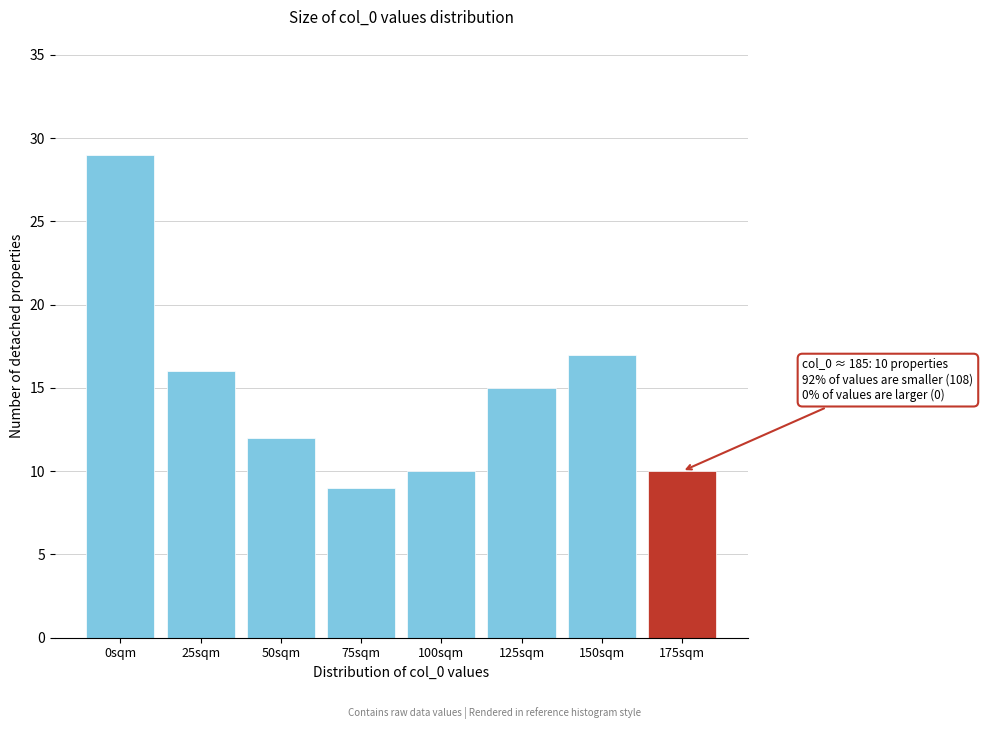

Reading left to right, what are all the values shown in this chart?

29	16	12	9	10	15	17	10